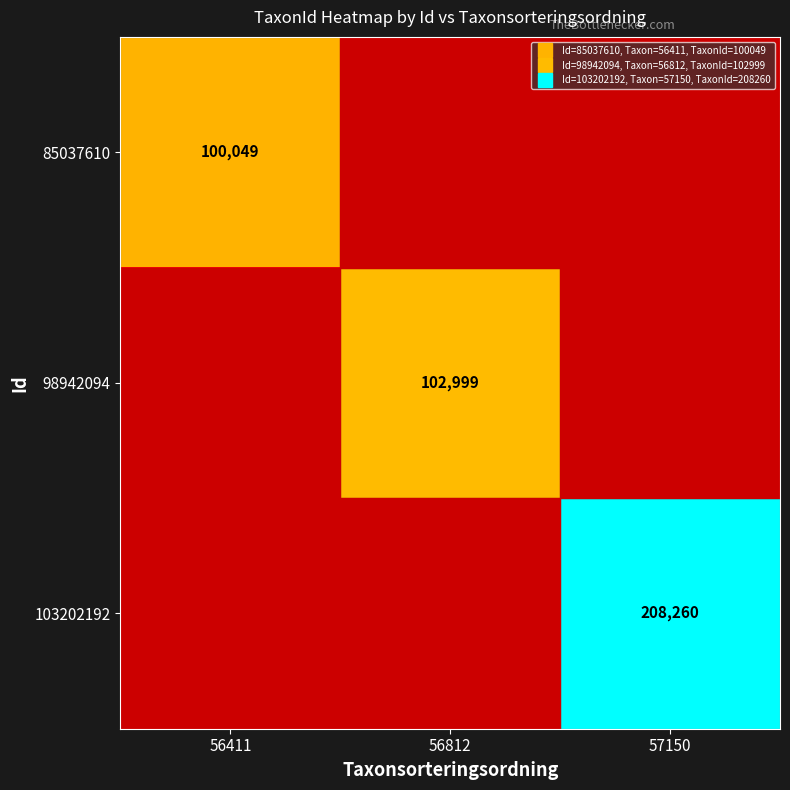

Rank the series at 57150 from highest to lowest value.

103202192, 85037610, 98942094